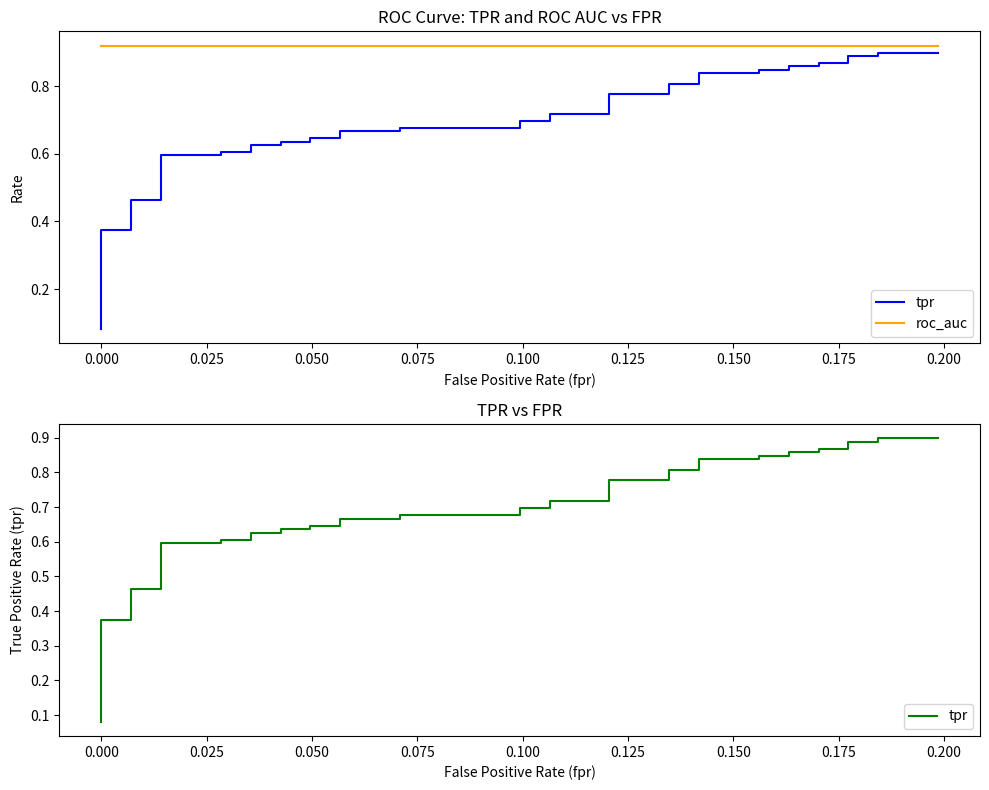

True or false: tpr and roc_auc intersect in this chart.

False